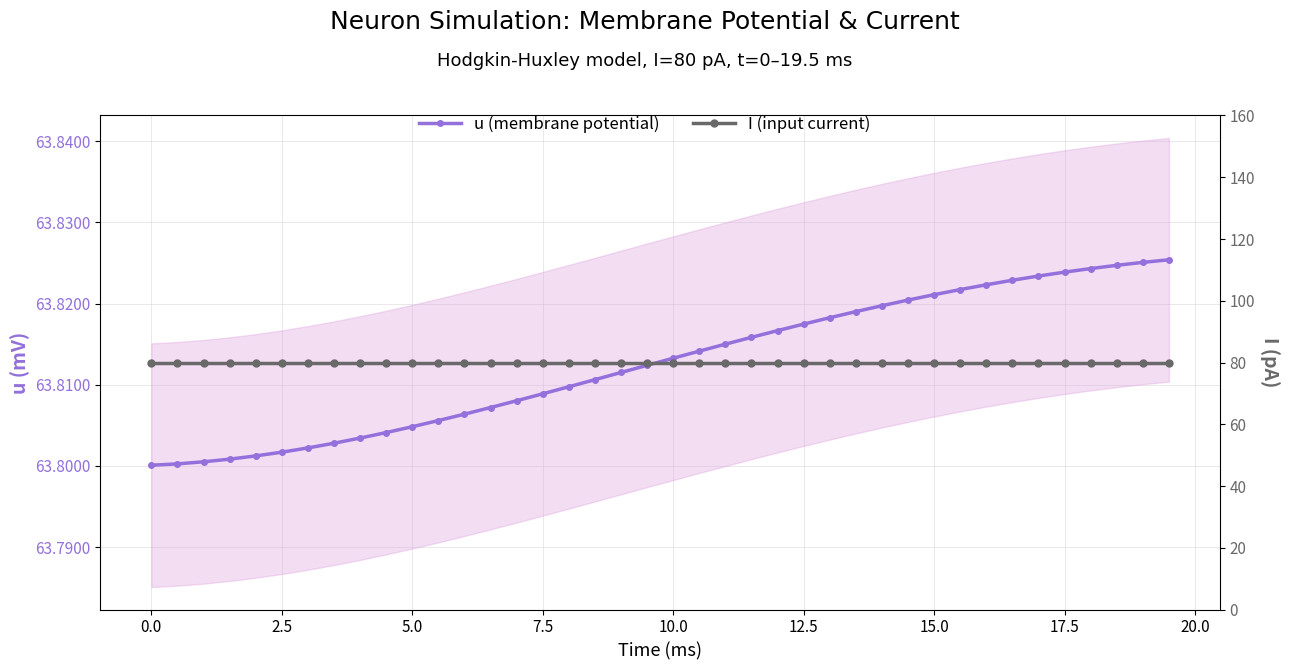

True or false: u (membrane potential) and I (input current) intersect in this chart.

False